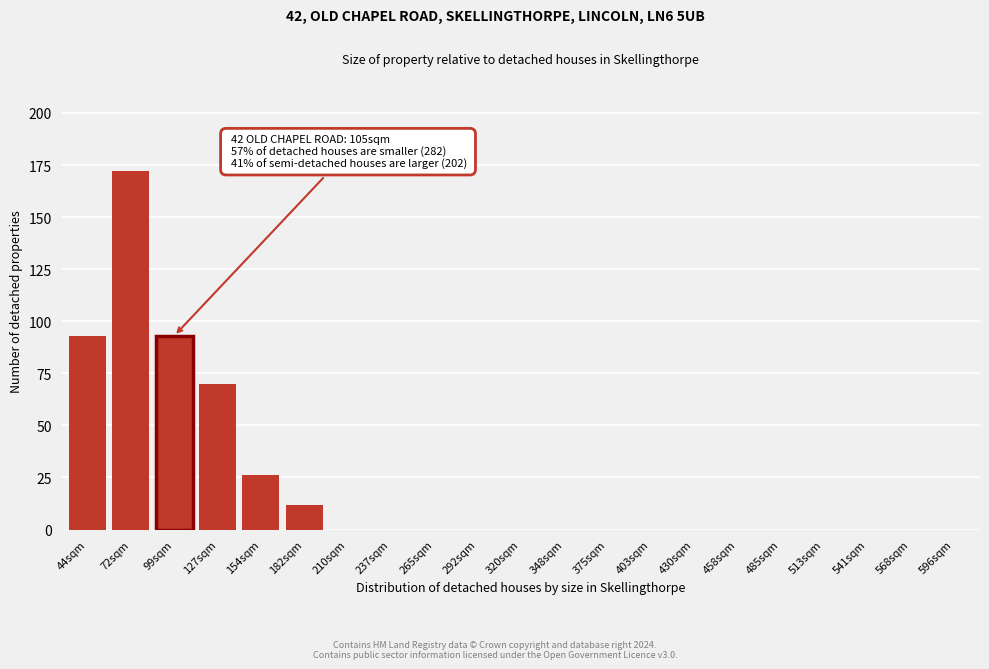

Reading right to left, what are all the values shown in this chart?

596sqm=0	568sqm=0	541sqm=0	513sqm=0	485sqm=0	458sqm=0	430sqm=0	403sqm=0	375sqm=0	348sqm=0	320sqm=0	292sqm=0	265sqm=0	237sqm=0	210sqm=0	182sqm=12	154sqm=26	127sqm=70	99sqm=93	72sqm=172	44sqm=93